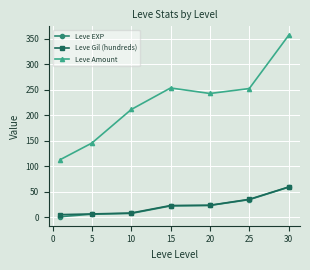

What is the value of the Leve EXP point at the 6th from the left?

34.7